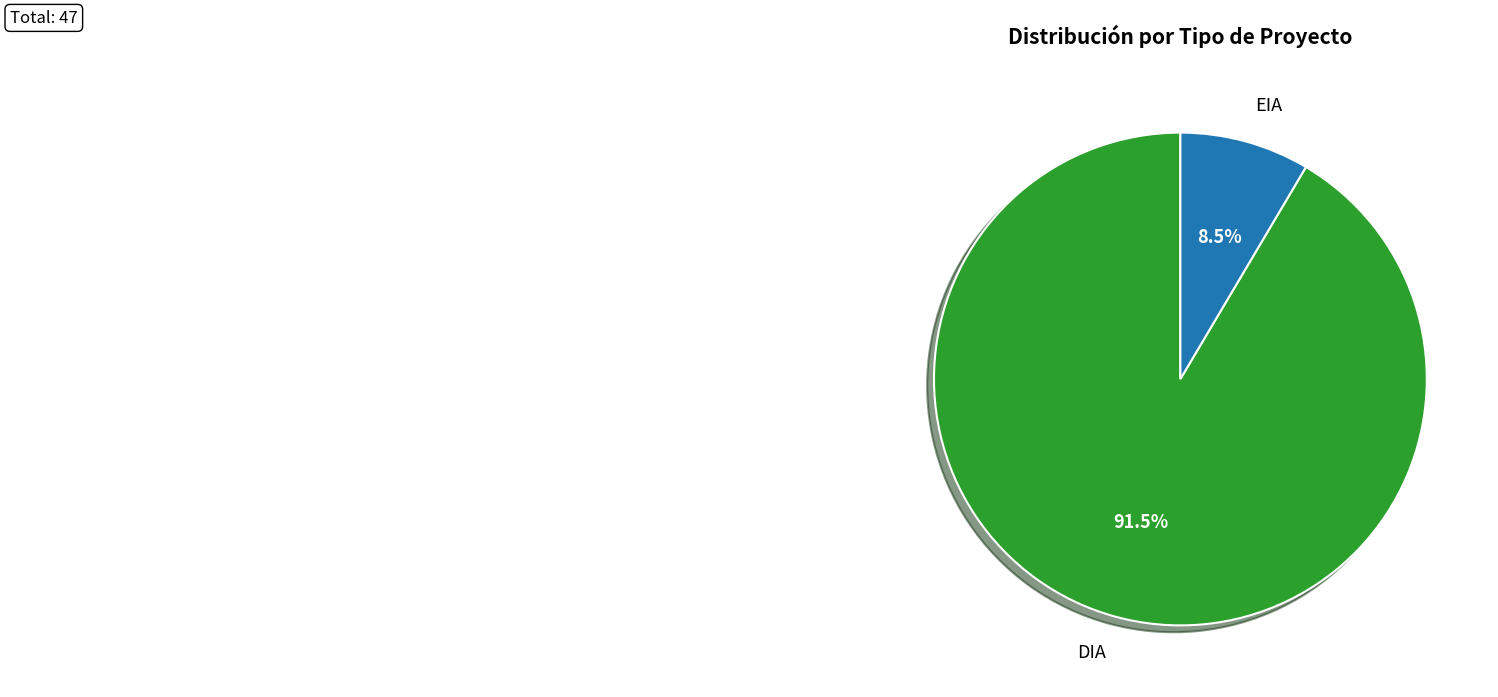

What is the largest slice in the pie chart?

DIA